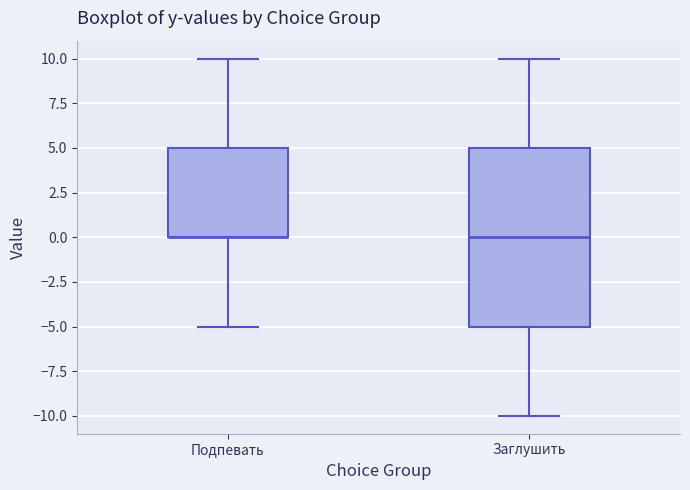

Comparing the boxes themselves (not the whiskers), which one is the tallest?

Заглушить